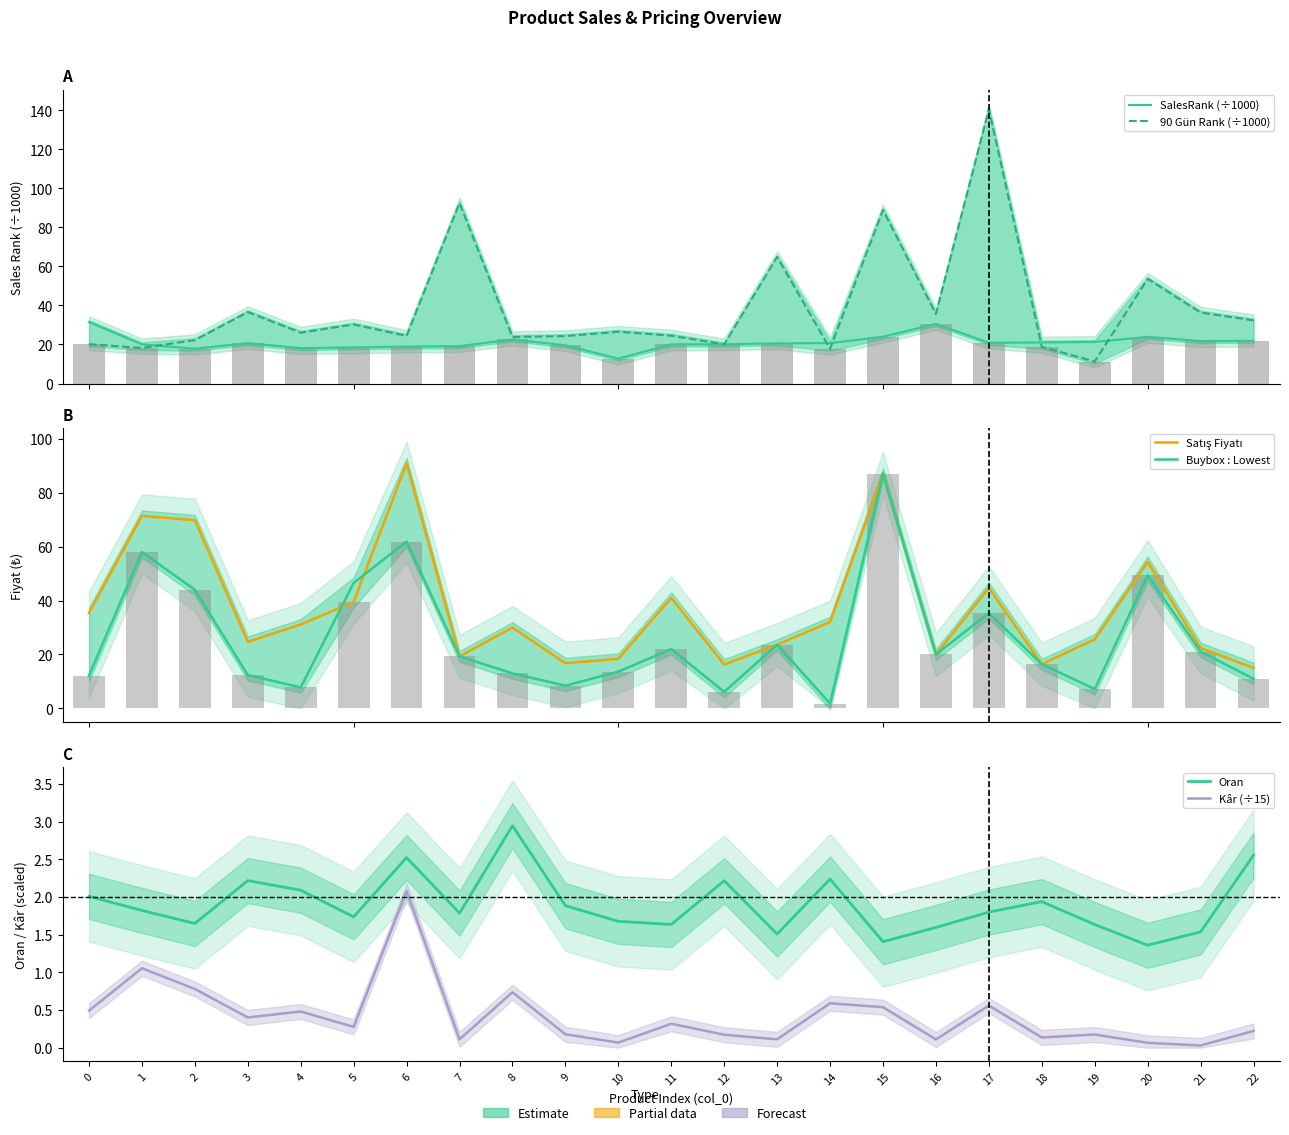

What is the difference between the Satış Fiyatı values at 3 and 9?

7.9